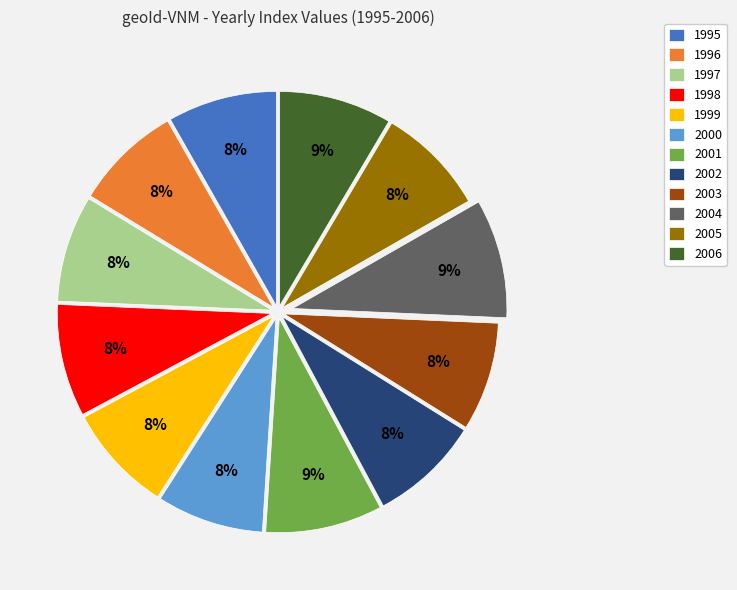

To the nearest percent, what portion does 2004 represent?

9%